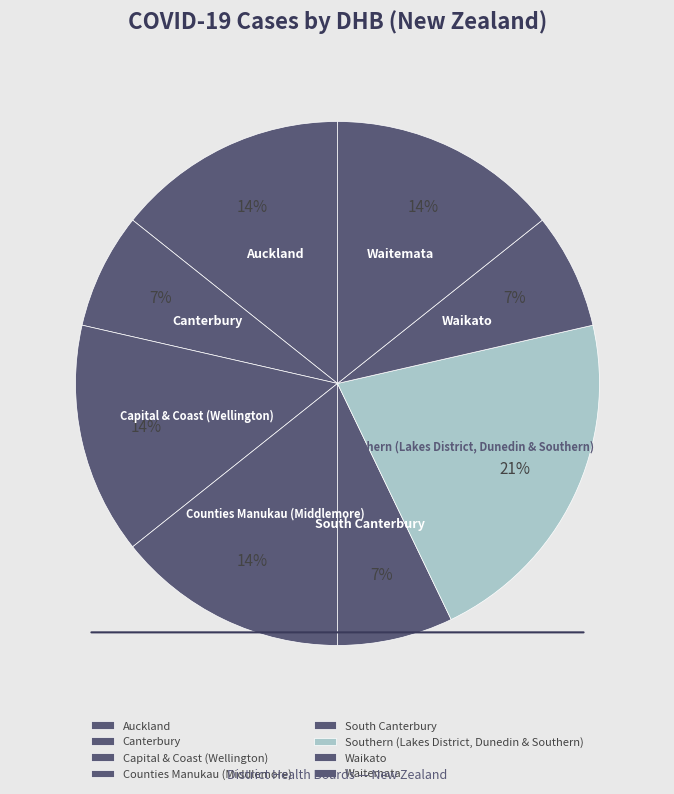

To the nearest percent, what portion does Capital & Coast (Wellington) represent?

14%